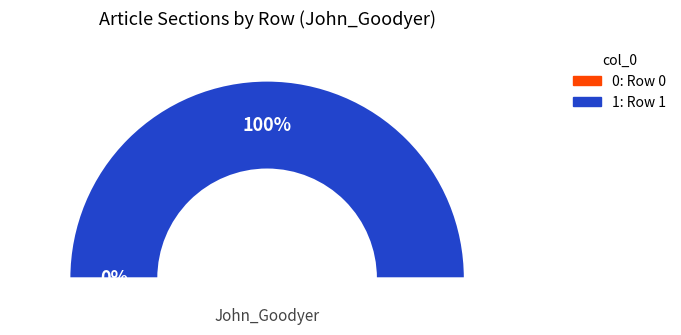

What percentage is the John_Goodyer row 1 slice, to the nearest percent?

100%